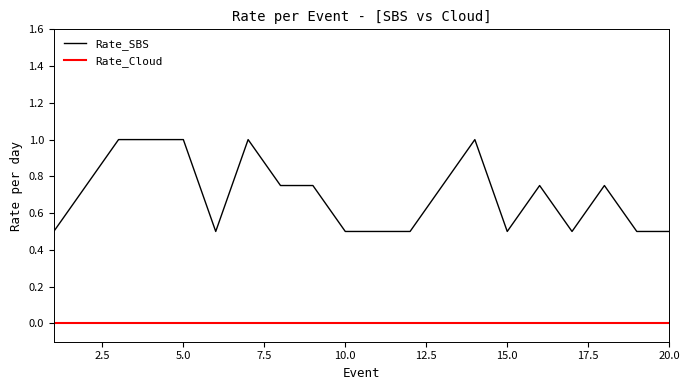

True or false: Rate_Cloud and Rate_SBS intersect in this chart.

False